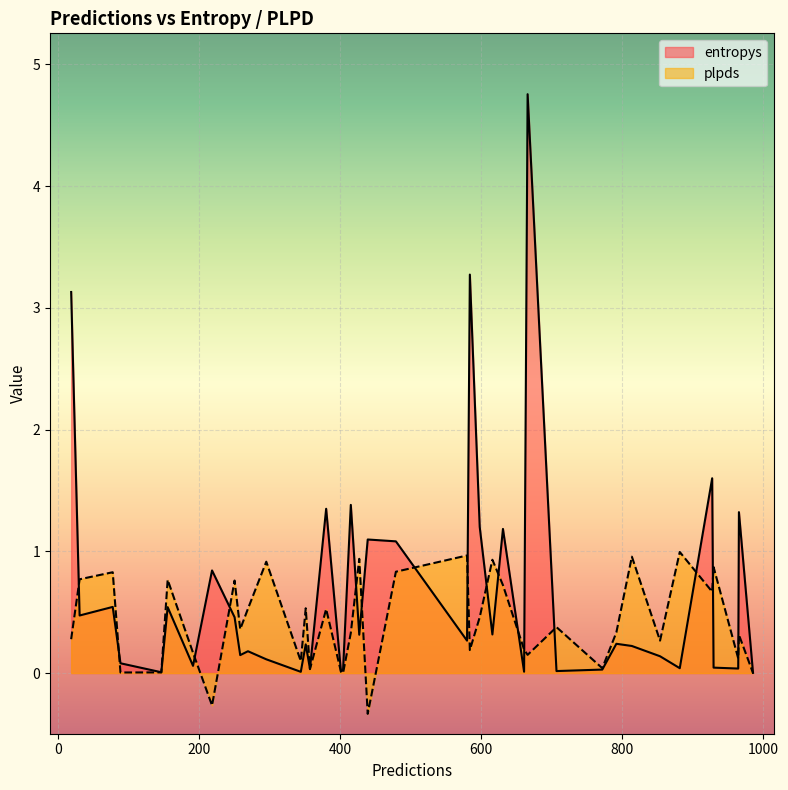

How many data points in plpds are above 0?

37